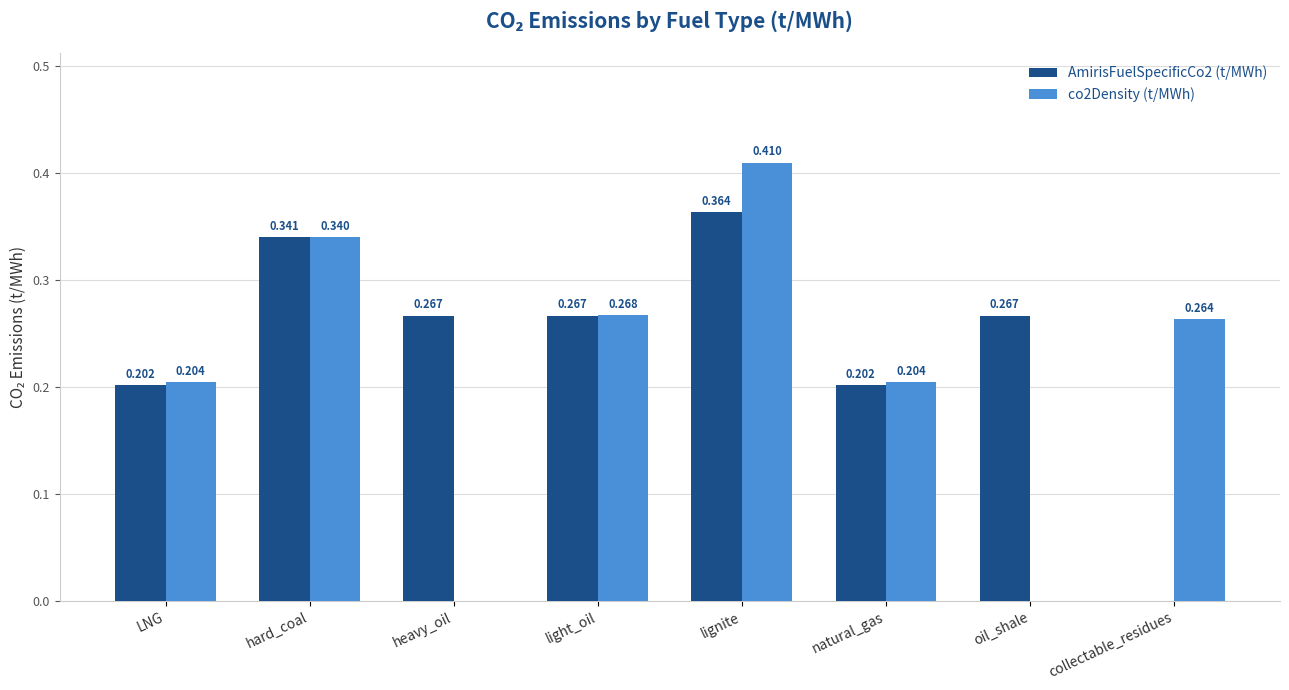

Which category has the highest value in the co2Density (t/MWh) series?

lignite